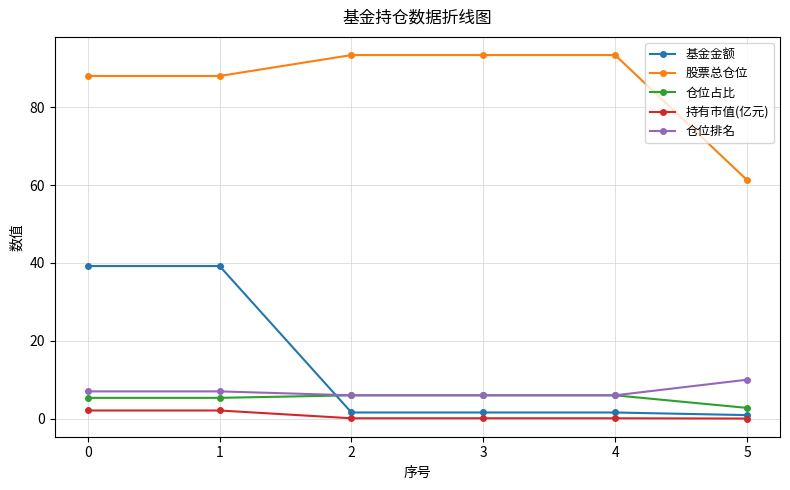

What is the average value of the 基金金额 series?

14.0